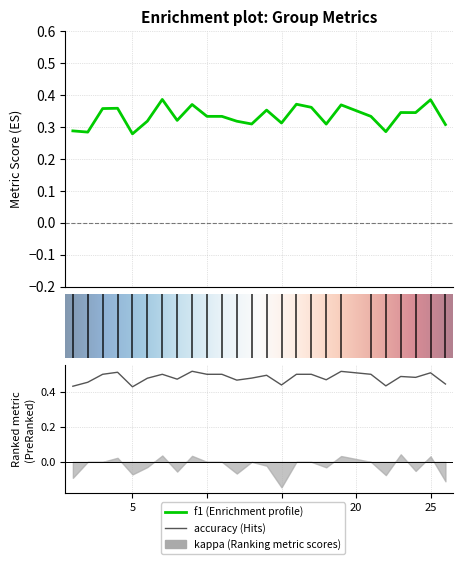

True or false: f1 and accuracy cross at least once.

False